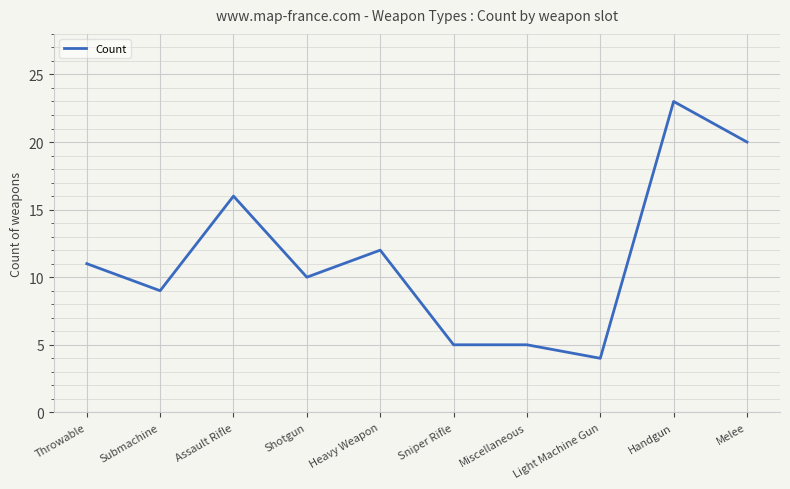

At which label is the value closest to 13?

Heavy Weapon